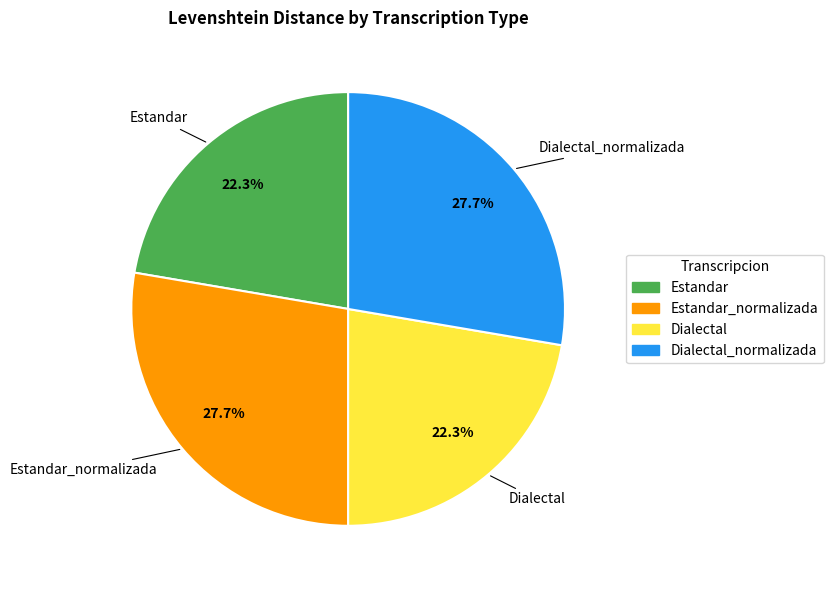

Is it true that Dialectal_normalizada is 17% of the pie?

False